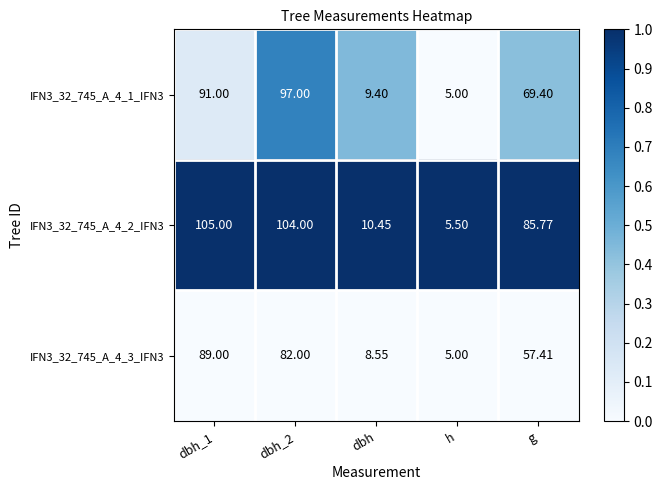

What is the total value across all series at dbh_2?

283.0